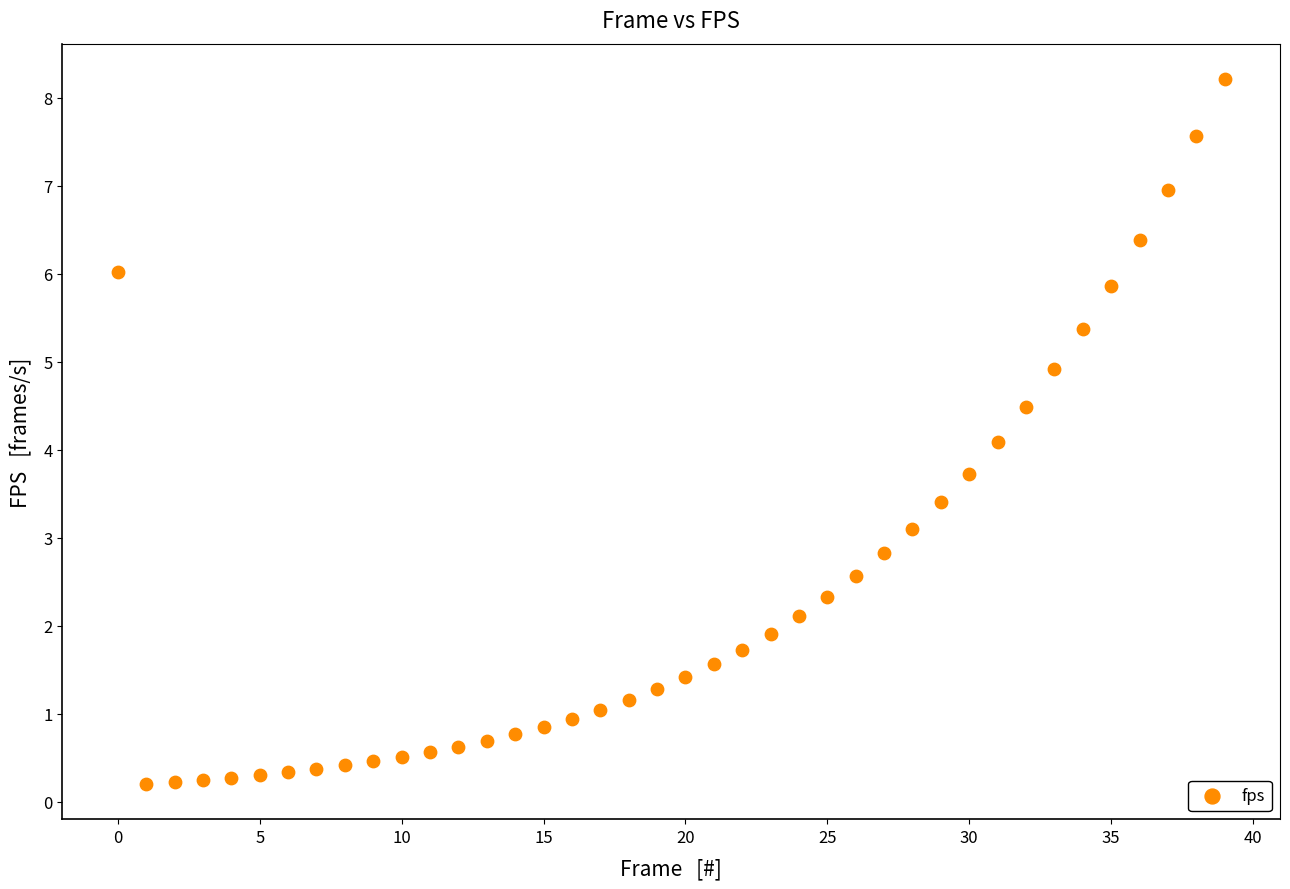

What is the range of Y values (max minus min)?

8.0